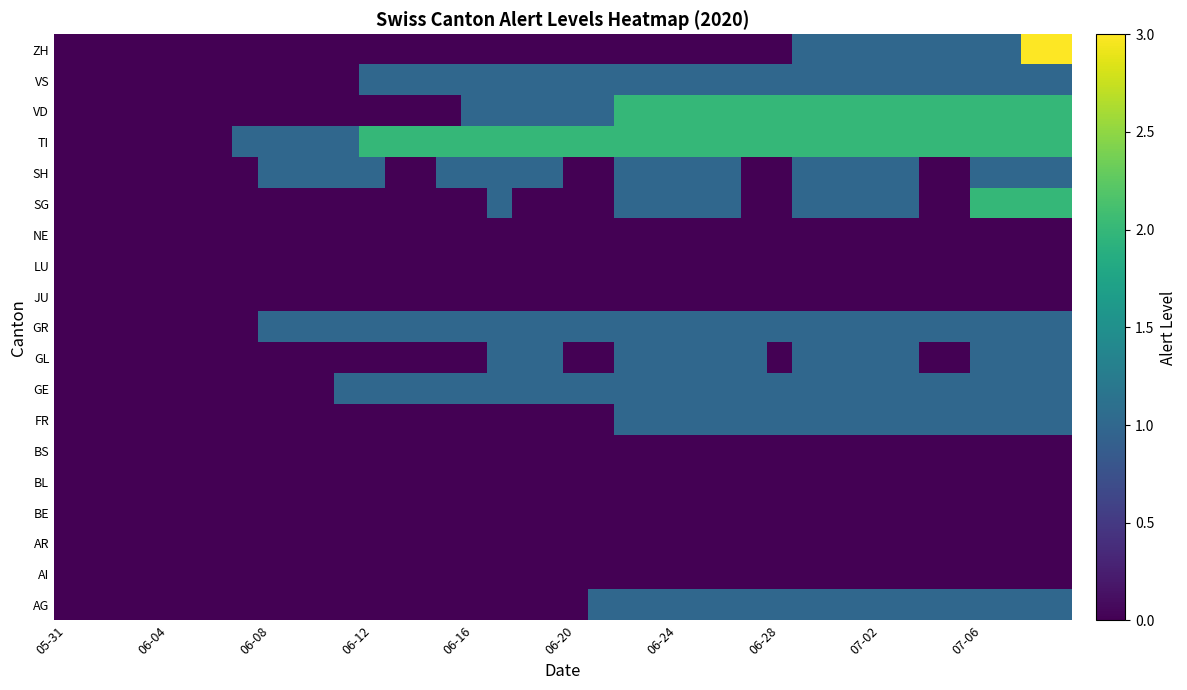

What is the maximum value shown in the chart?

3